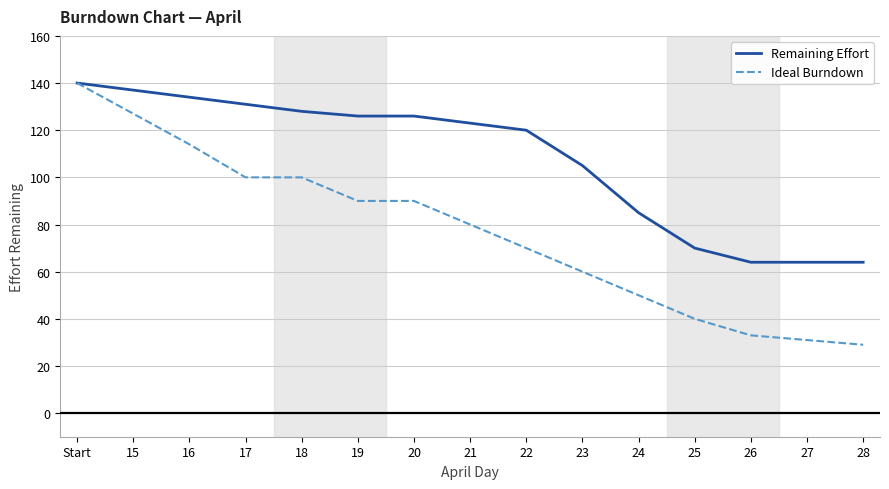

Where is Remaining Effort nearest to the value 102?

23